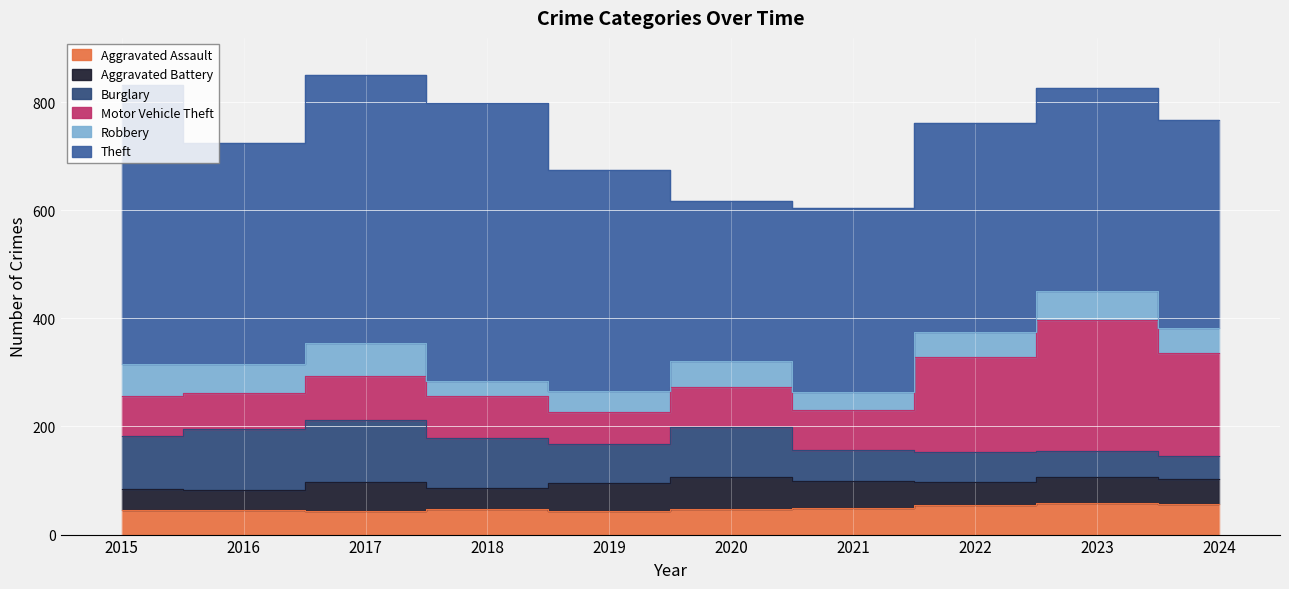

Count the number of categories in the chart.

10